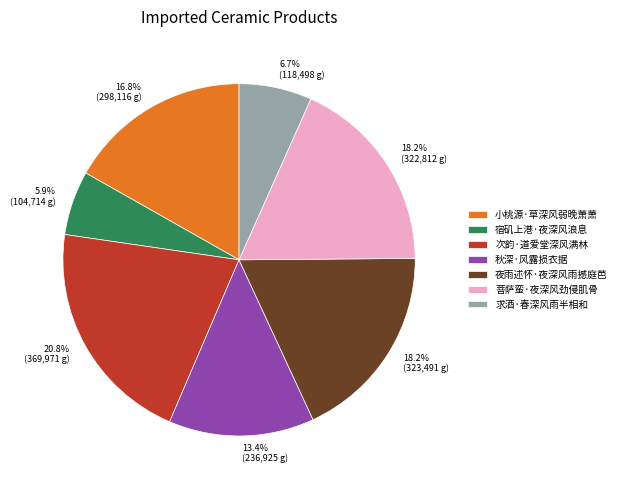

To the nearest percent, what percentage of the pie is 求酒·春深风雨半相和?

7%